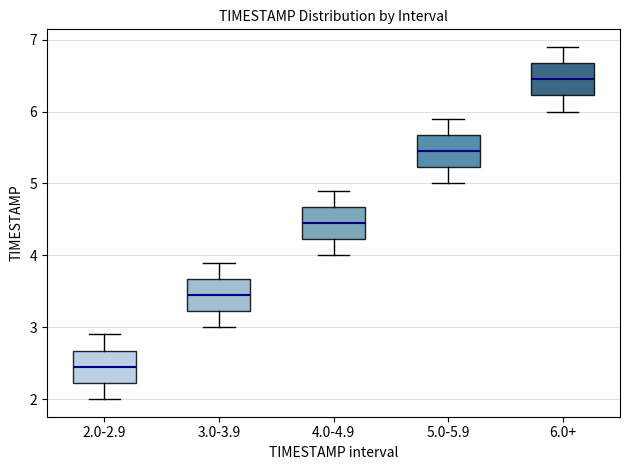

Reading left to right, read every box against the y-axis: the position of its median line, the range the box covers, and the ends of its whiskers. The values are not printed on the chart, so give them approximately, as read against the axis.

2.0-2.9: median 2.5, box 2.2 to 2.7, whiskers 2.0 to 2.9
3.0-3.9: median 3.5, box 3.2 to 3.7, whiskers 3.0 to 3.9
4.0-4.9: median 4.5, box 4.2 to 4.7, whiskers 4.0 to 4.9
5.0-5.9: median 5.5, box 5.2 to 5.7, whiskers 5.0 to 5.9
6.0+: median 6.5, box 6.2 to 6.7, whiskers 6.0 to 6.9